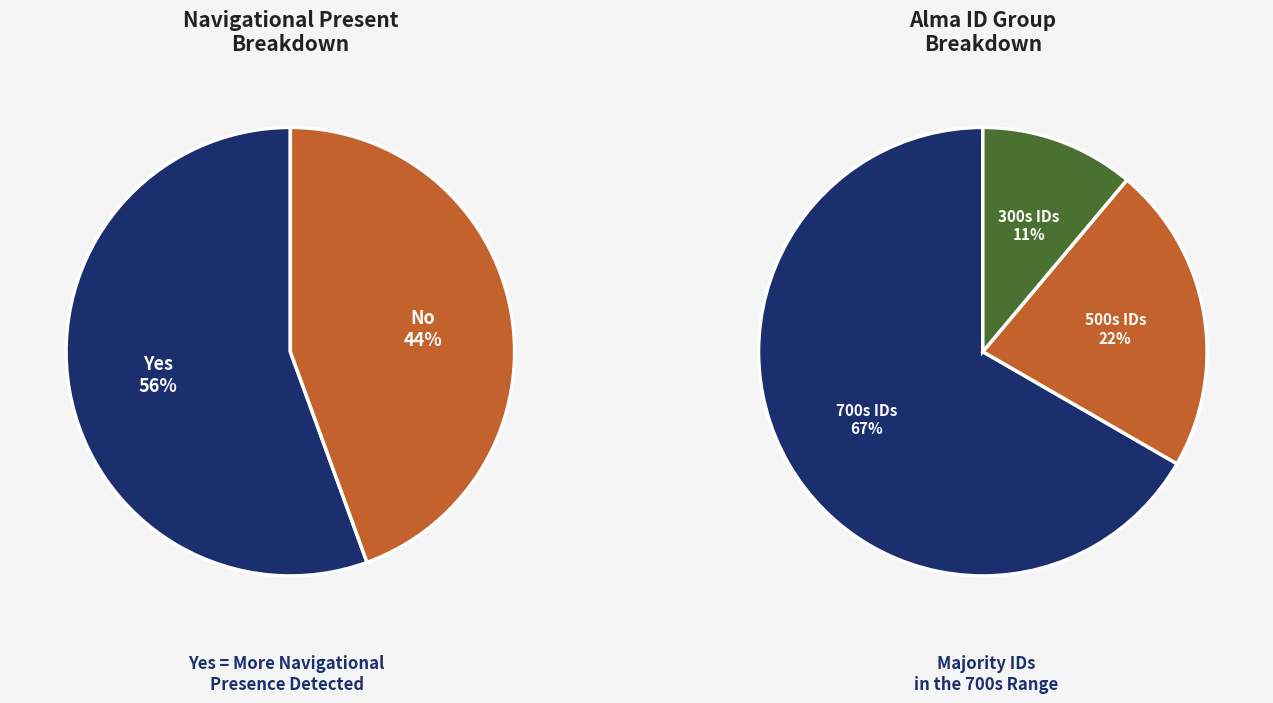

What is the total percentage of Yes and No?

100.0%